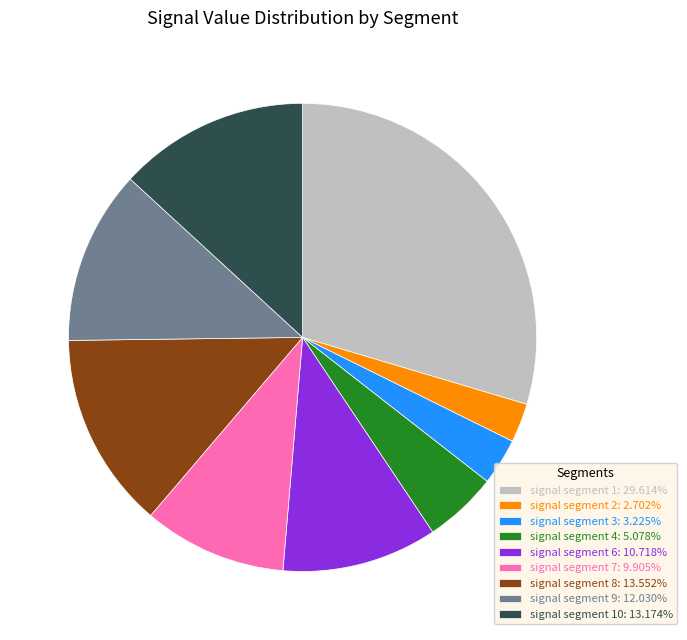

What is the ratio of the value at signal segment 9: 12.030% to the value at signal segment 1: 29.614%?

0.4